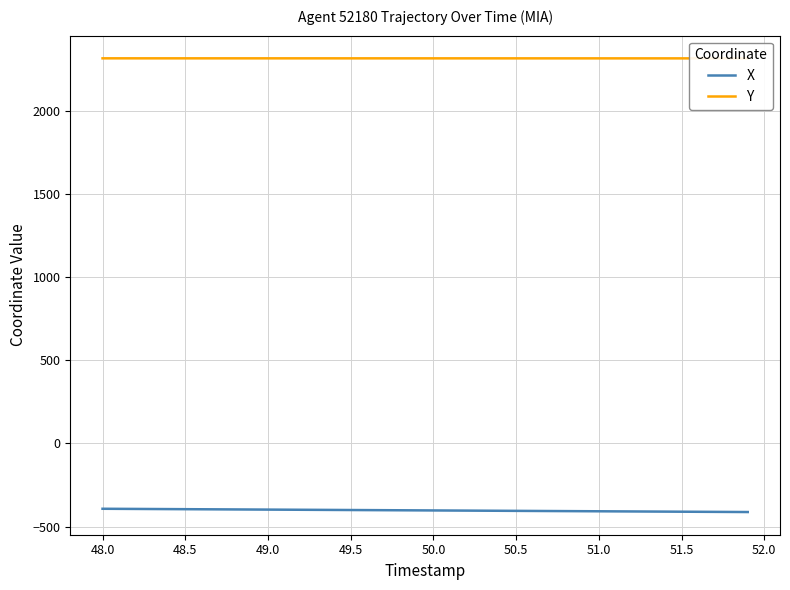

True or false: Y and X cross at least once.

False